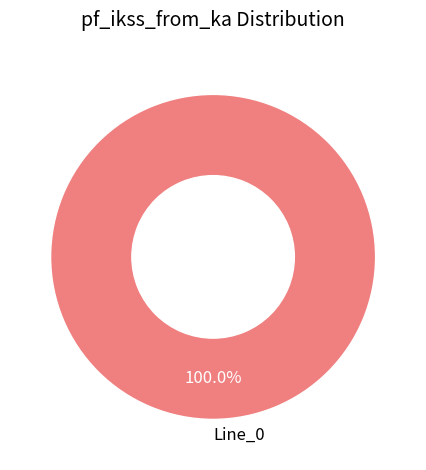

How many segments does this pie chart have?

1